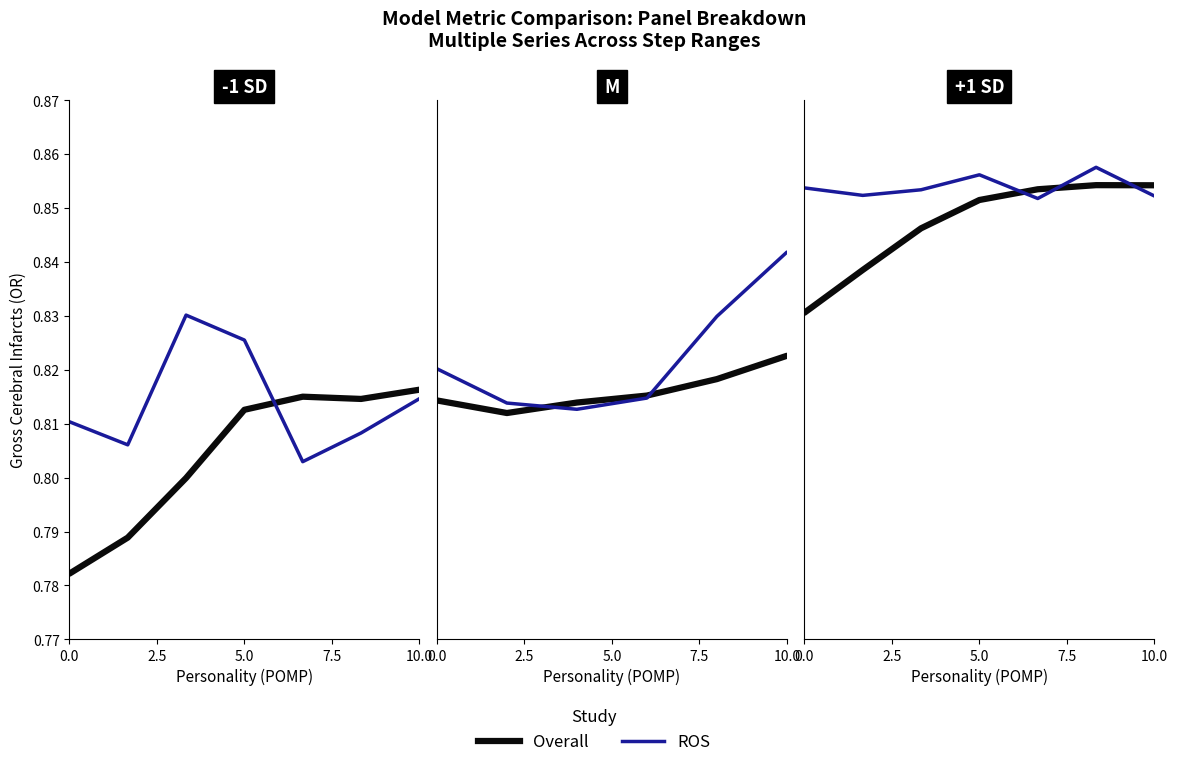

Count the number of categories in the chart.

7